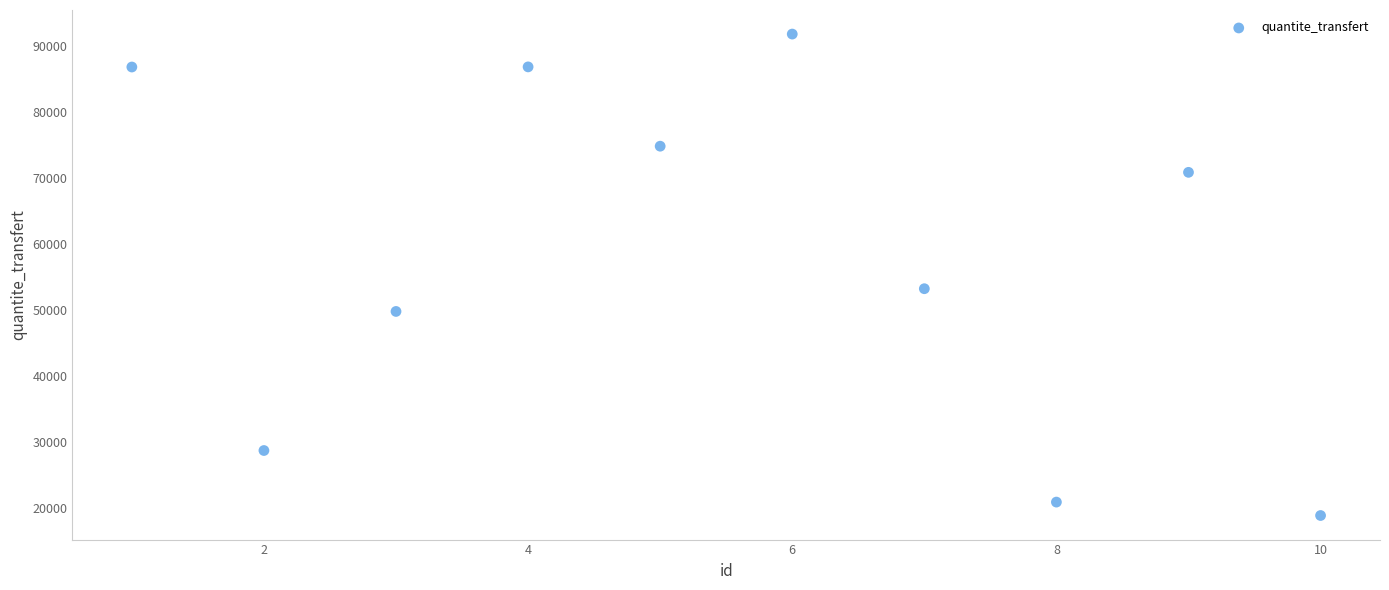

What is the average Y value?

58313